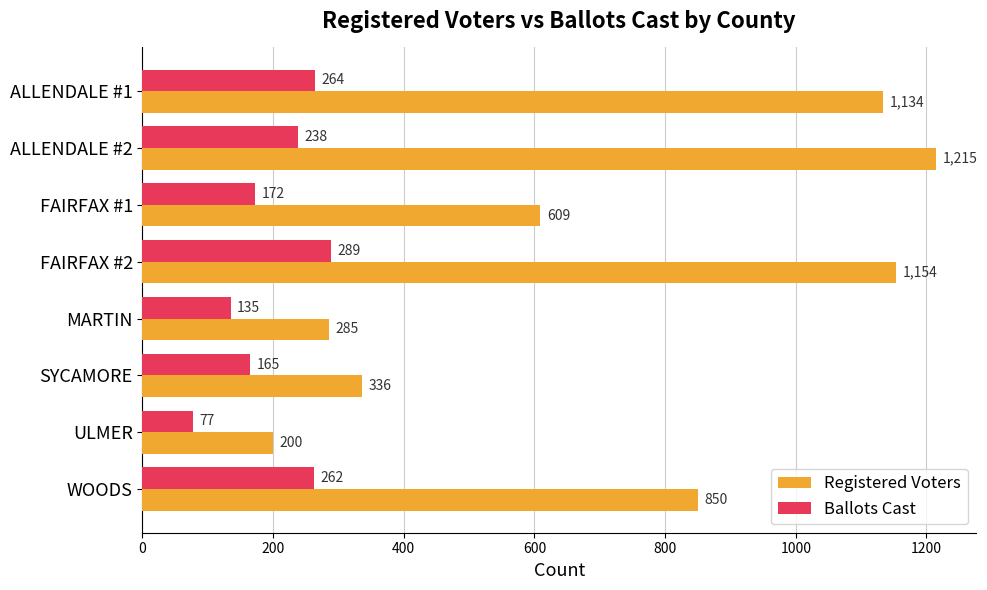

What is the difference between the second highest and second lowest values in the Registered Voters series?

869